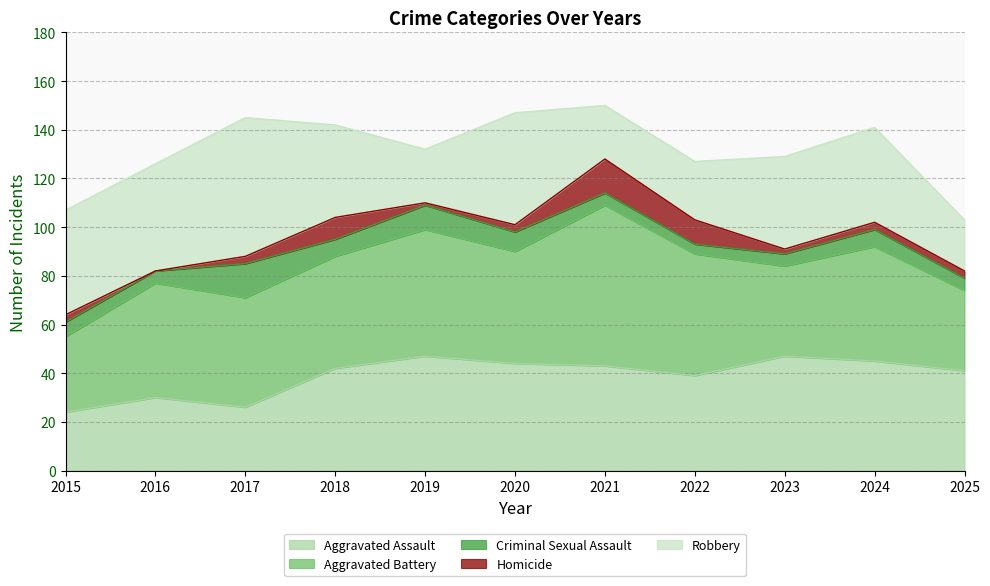

How many data points in Homicide are less than 3?

3